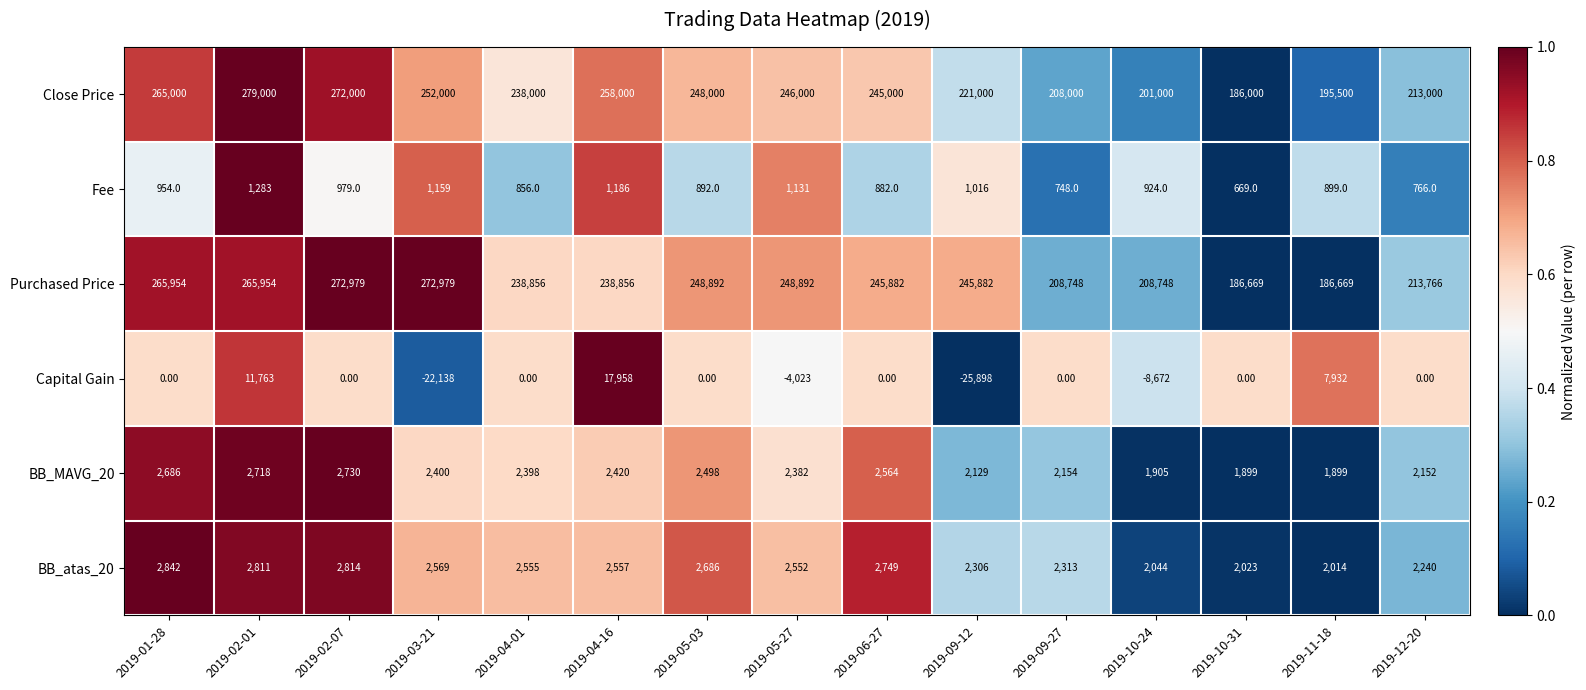

What is the difference between the second highest and second lowest values in the BB_MAVG_20 series?

819